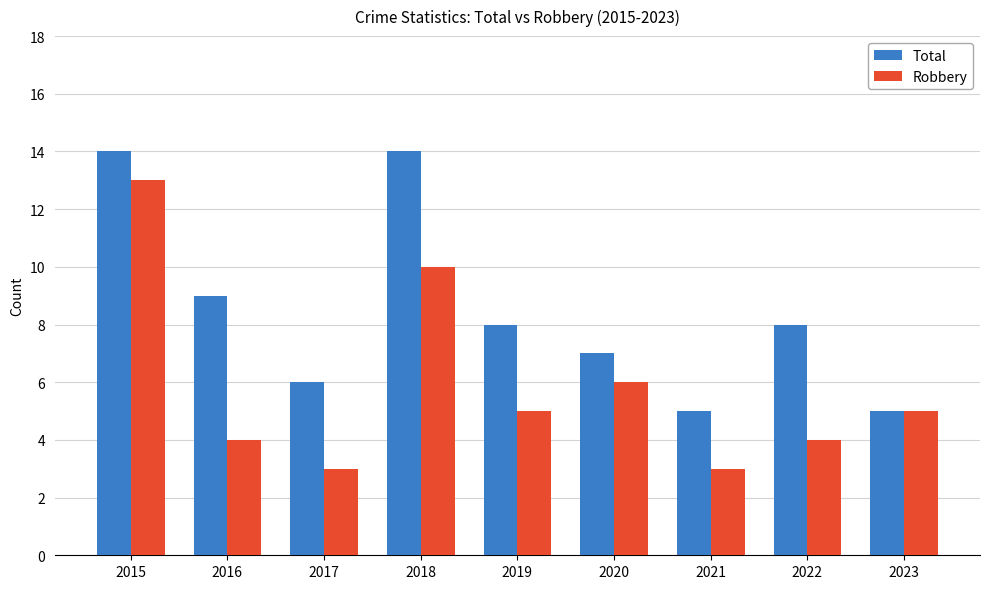

The Total series shows 13 at 2019. True or false?

False